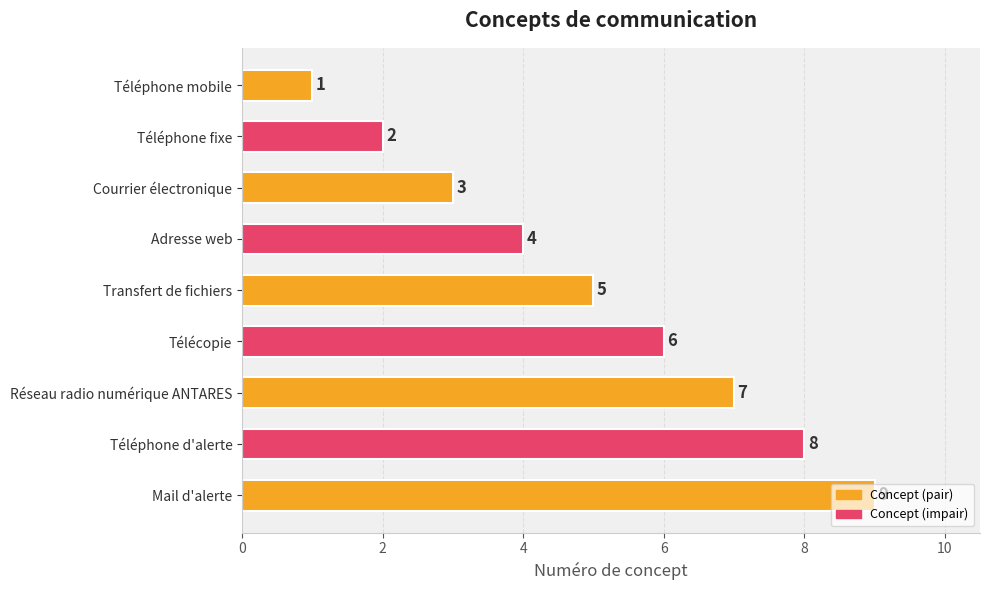

What is the difference between the maximum and minimum values?

8